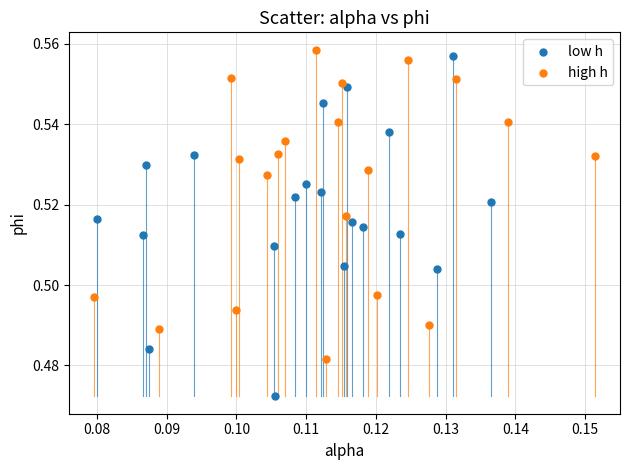

Which series contains the lowest Y value?

low h